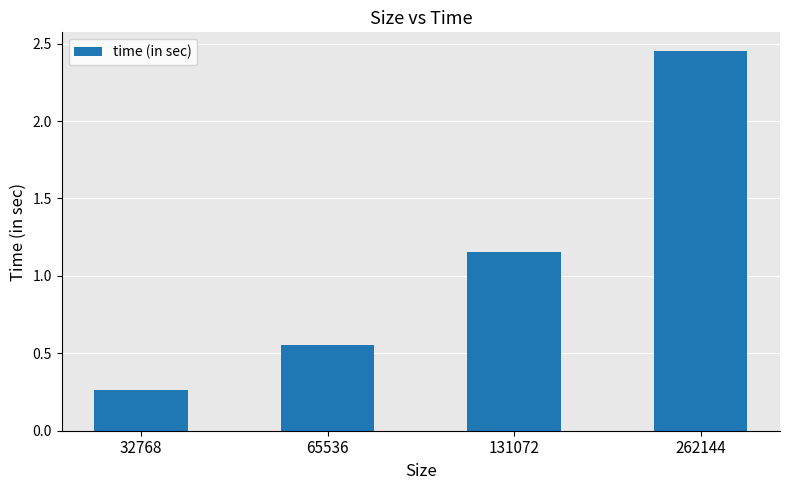

List the labels in order of value, largest first.

262144, 131072, 65536, 32768